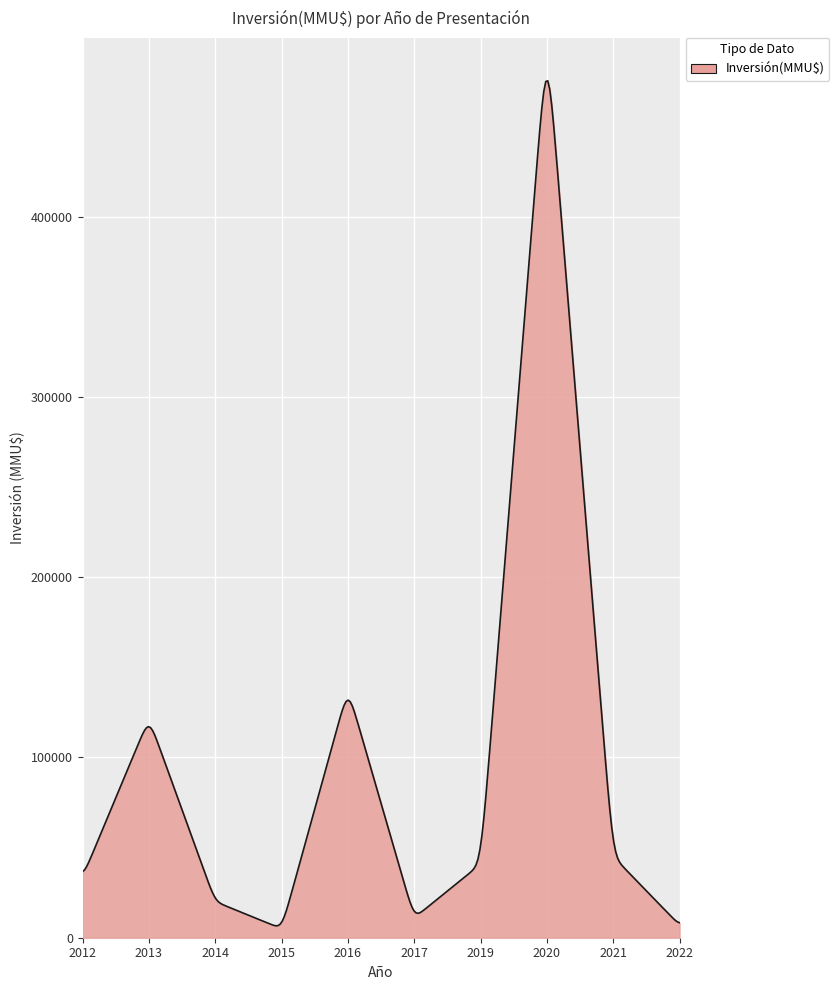

What is the greatest value displayed?

475416.8